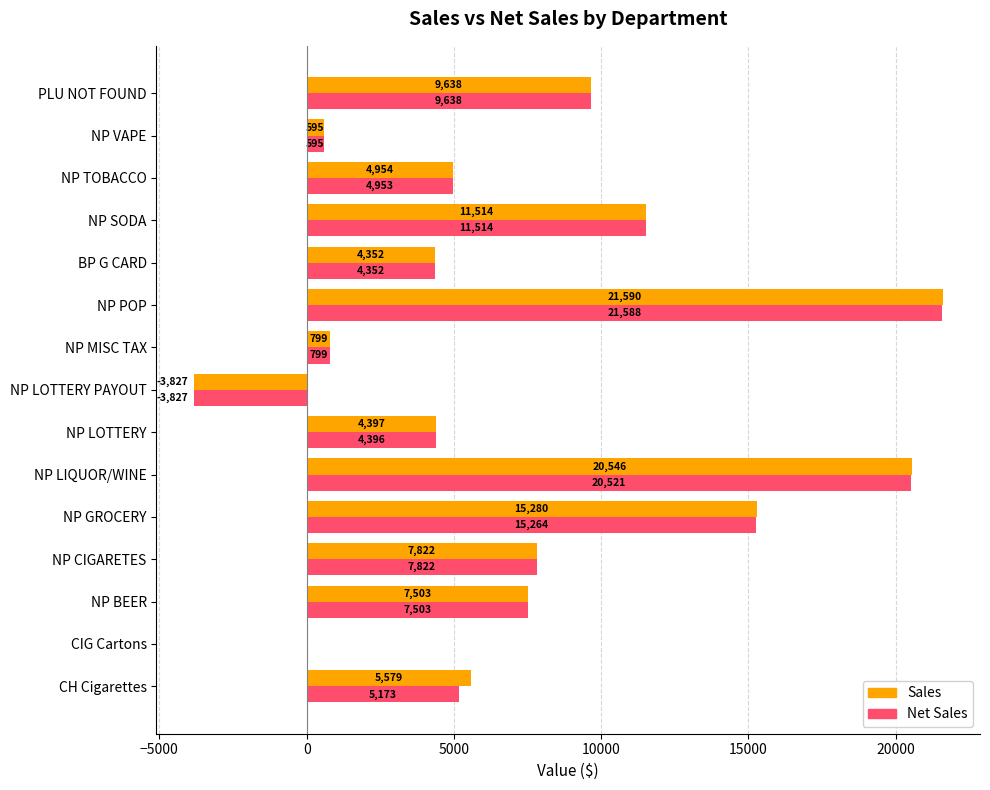

At which category does the chart reach its peak across all series?

NP POP